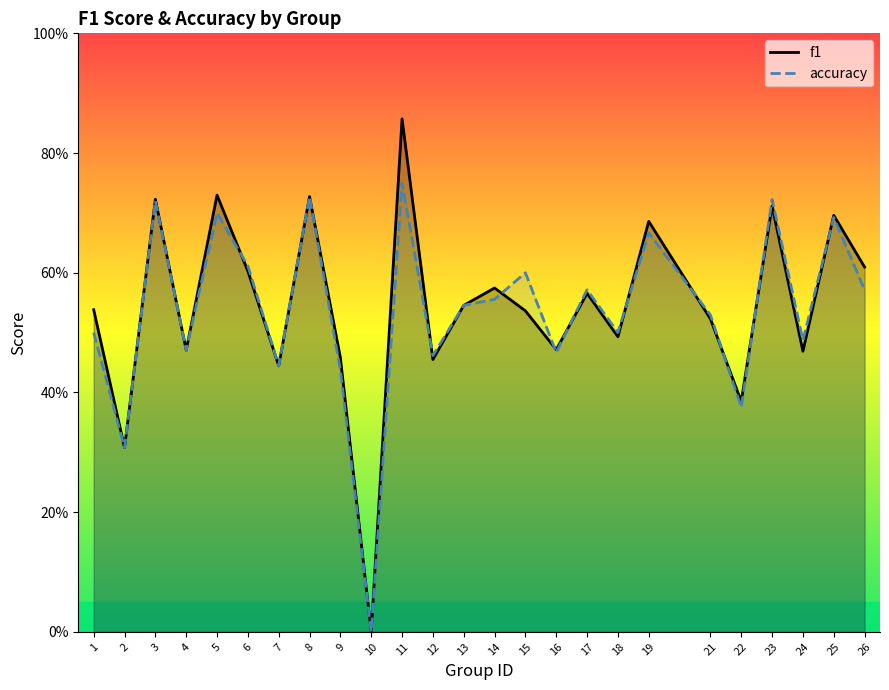

What value does the f1 series have at 7?

0.4